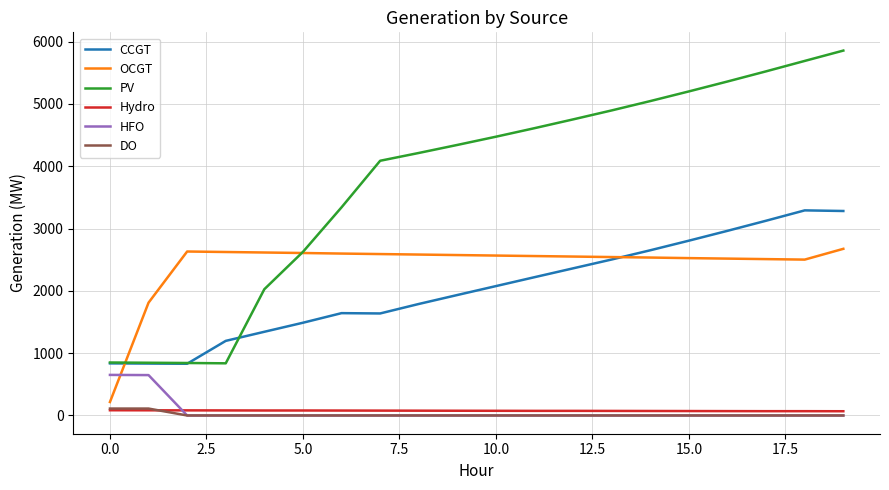

Which series has the widest spread of values?

PV